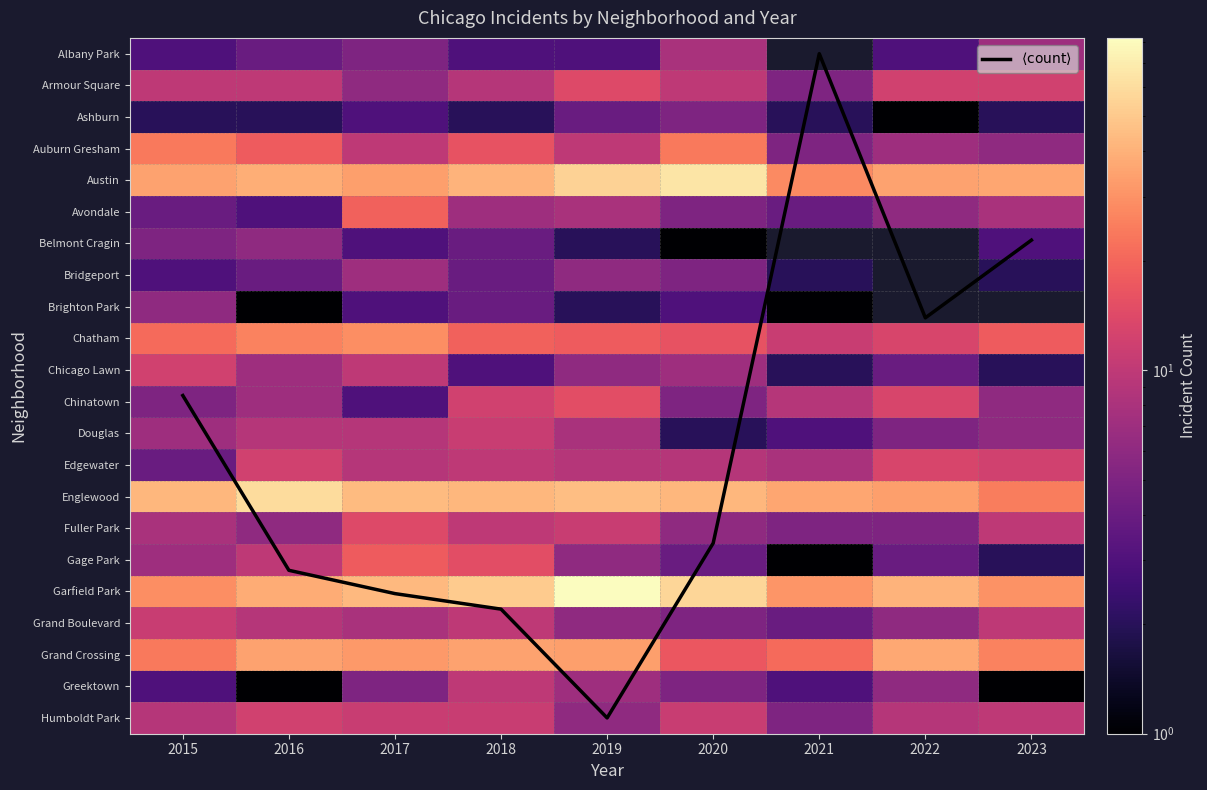

Rank the categories by Bridgeport value from highest to lowest.

2017, 2019, 2020, 2016, 2018, 2015, 2021, 2022, 2023